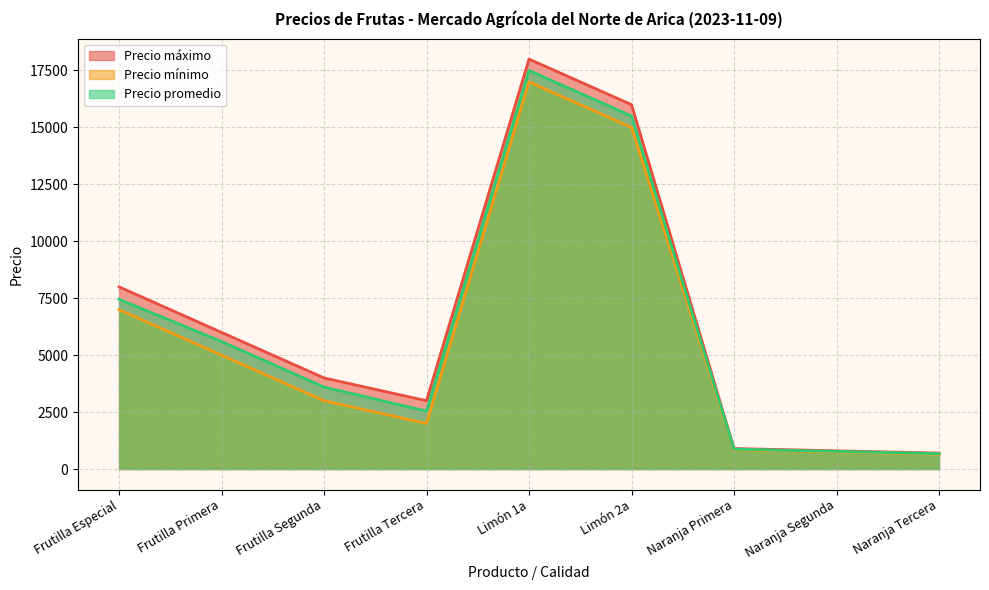

At which label does Precio máximo reach its minimum?

Naranja Tercera